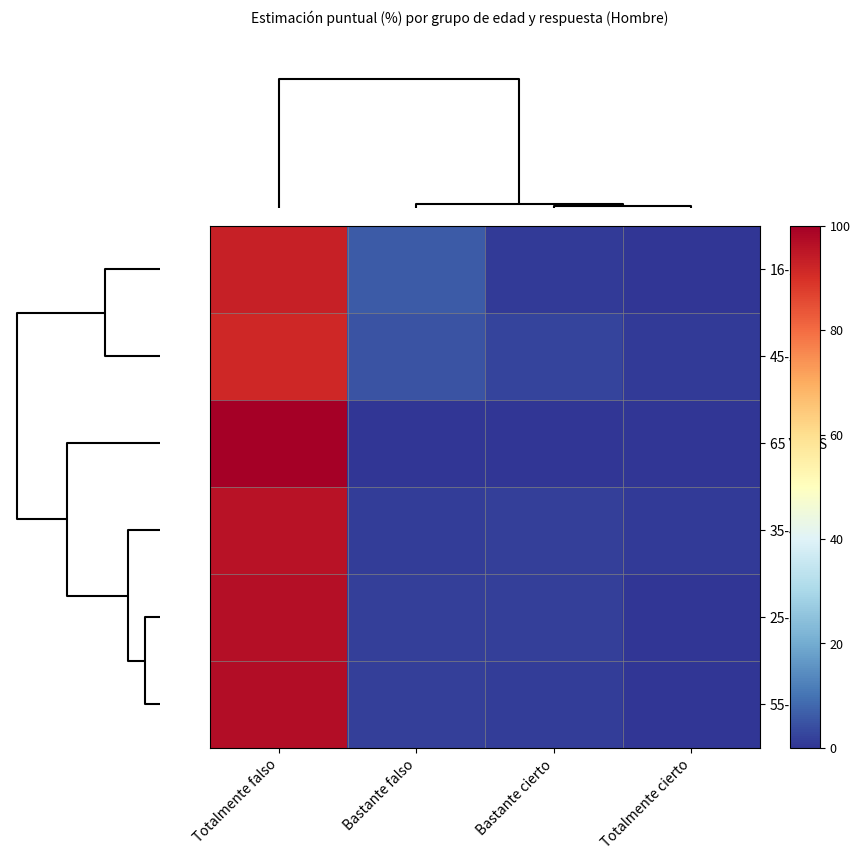

What is the greatest value displayed?

100.0